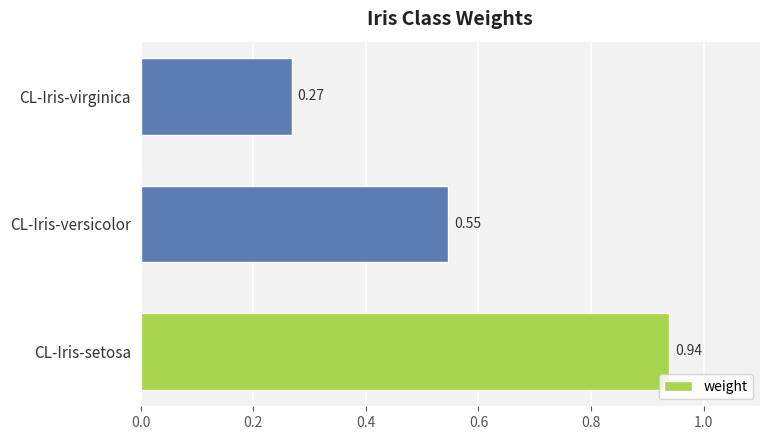

Does the chart contain any negative values?

No